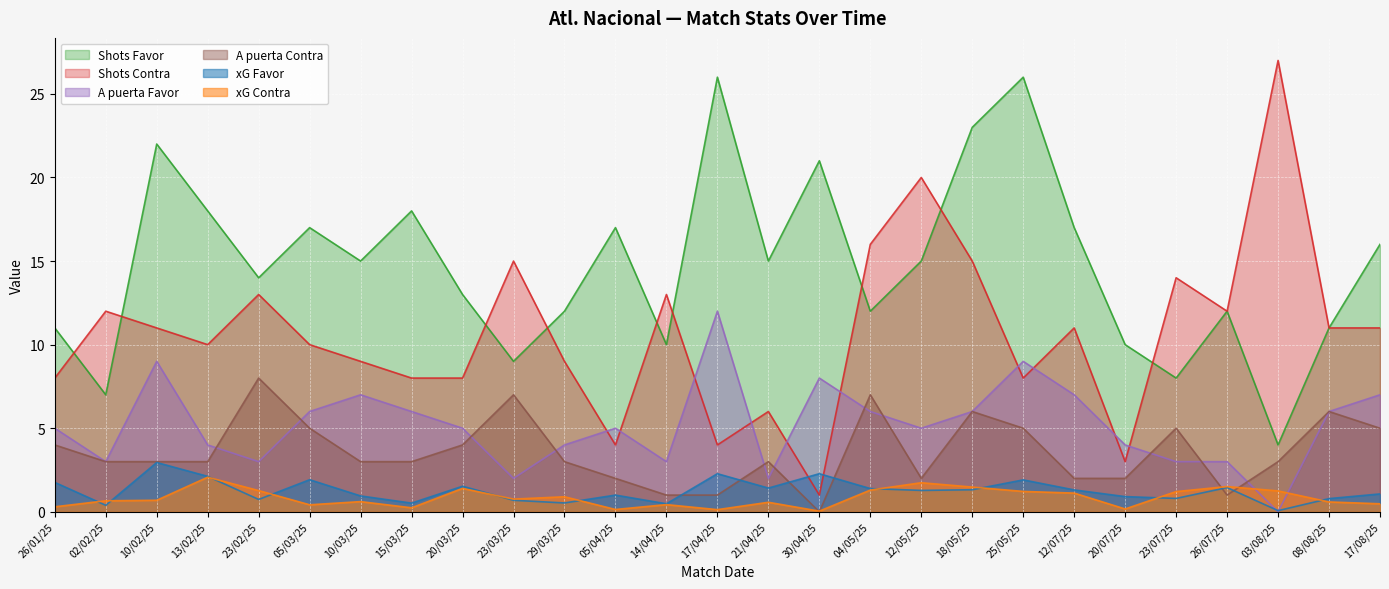

In xG Contra, how many points are lower than both neighbors (excluding endpoints)?

7